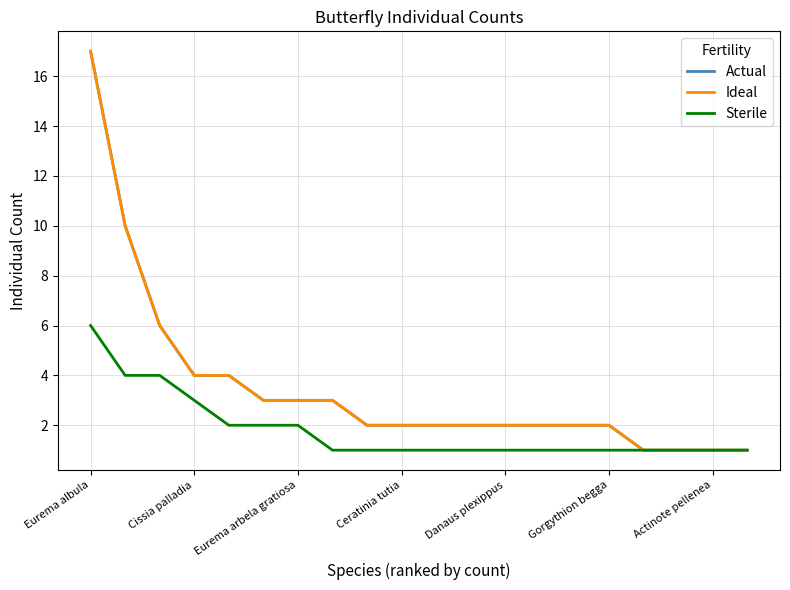

Does the chart have visible grid lines?

Yes